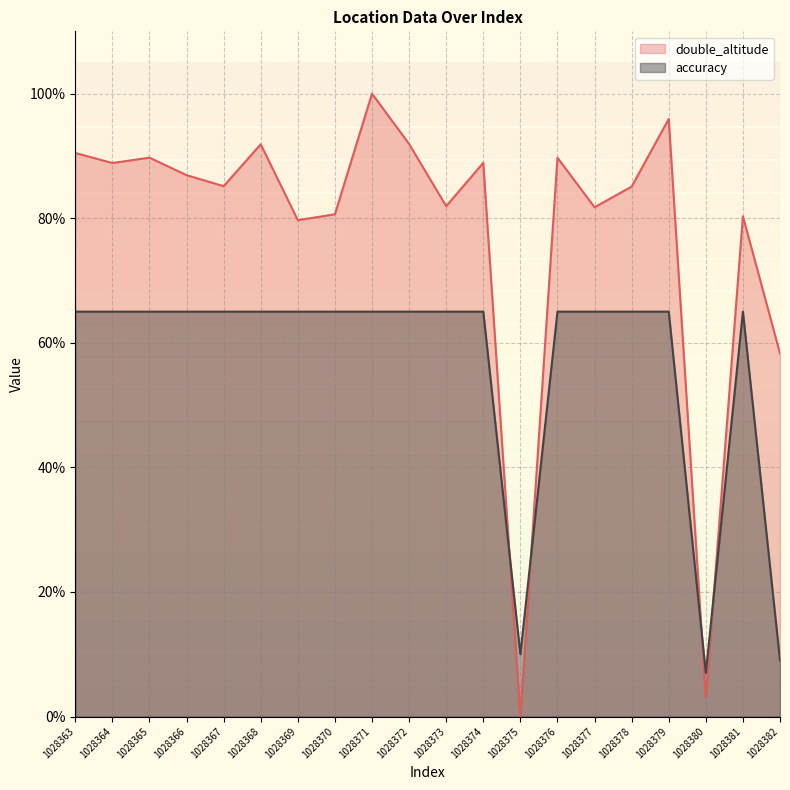

Which series has the widest spread of values?

double_altitude